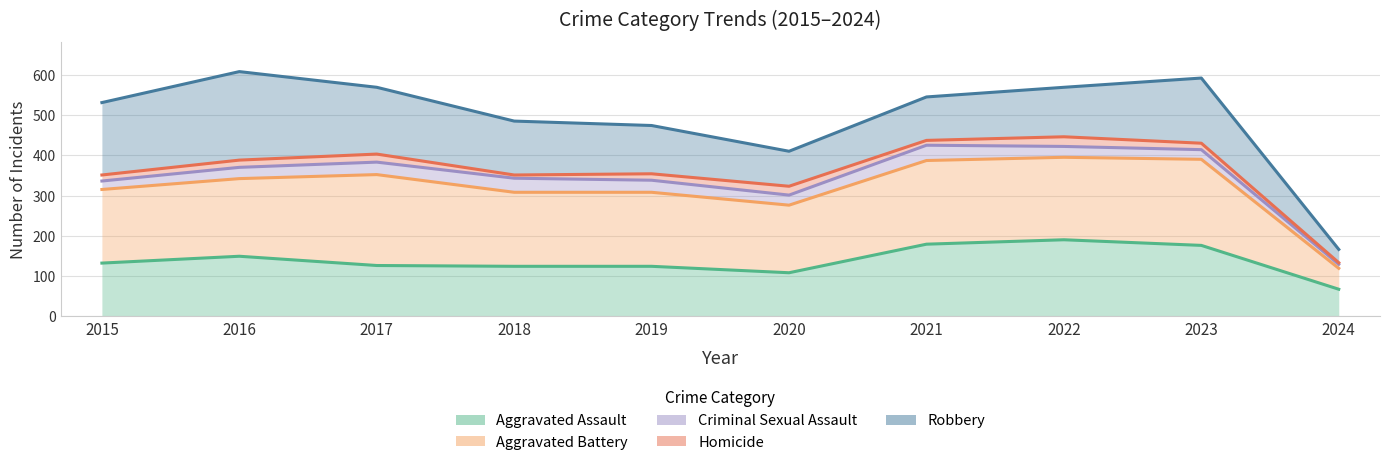

True or false: Aggravated Assault and Robbery cross at least once.

False